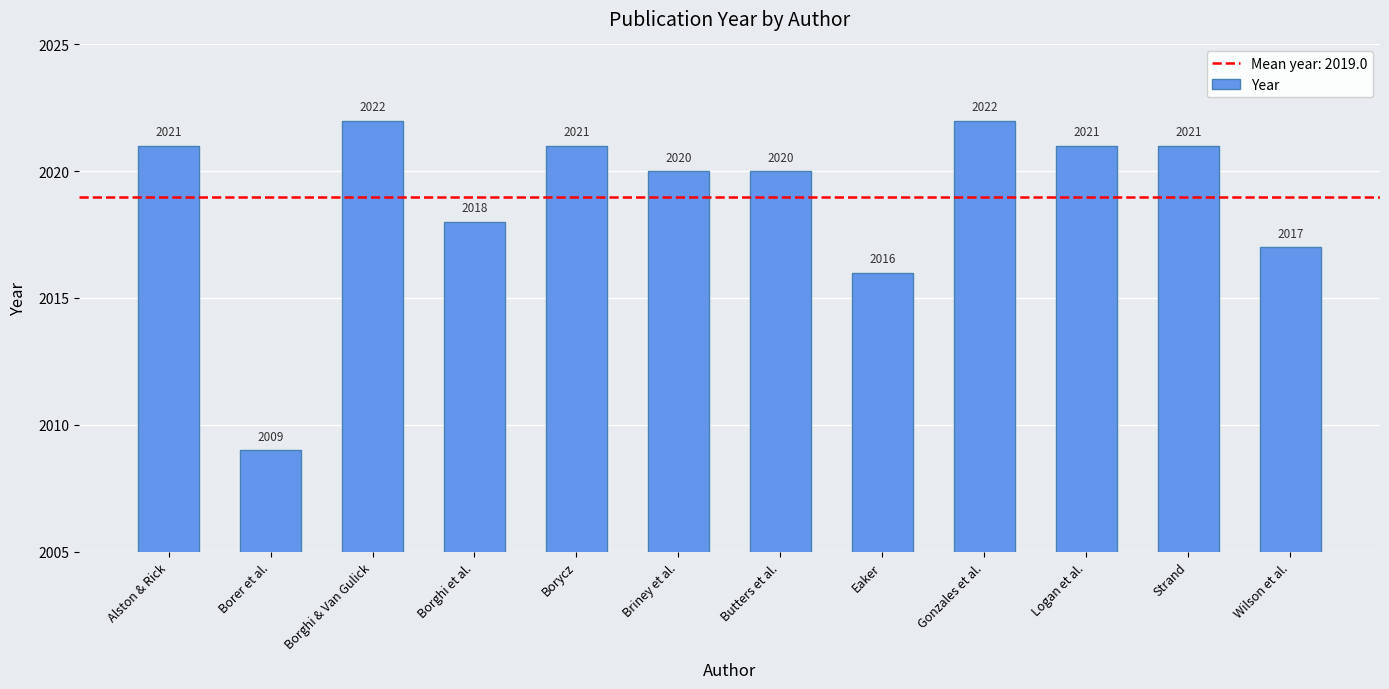

True or false: the data shows 2021 at Alston & Rick.

True